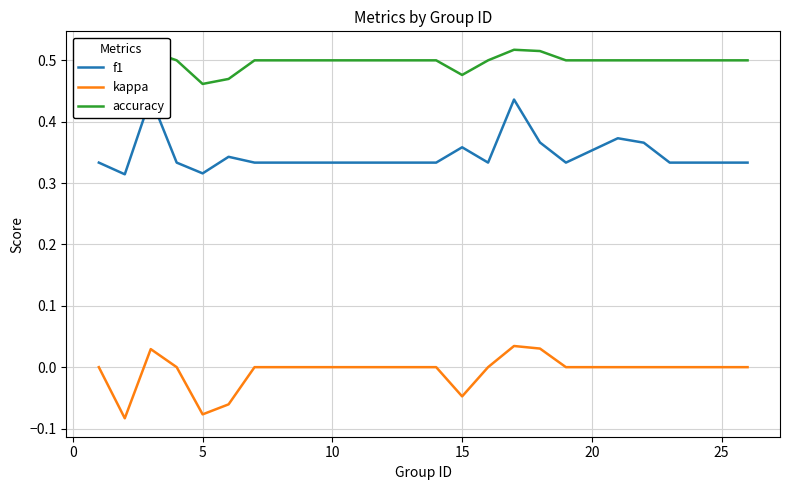

What is the difference between the highest and lowest values at 15?

0.5